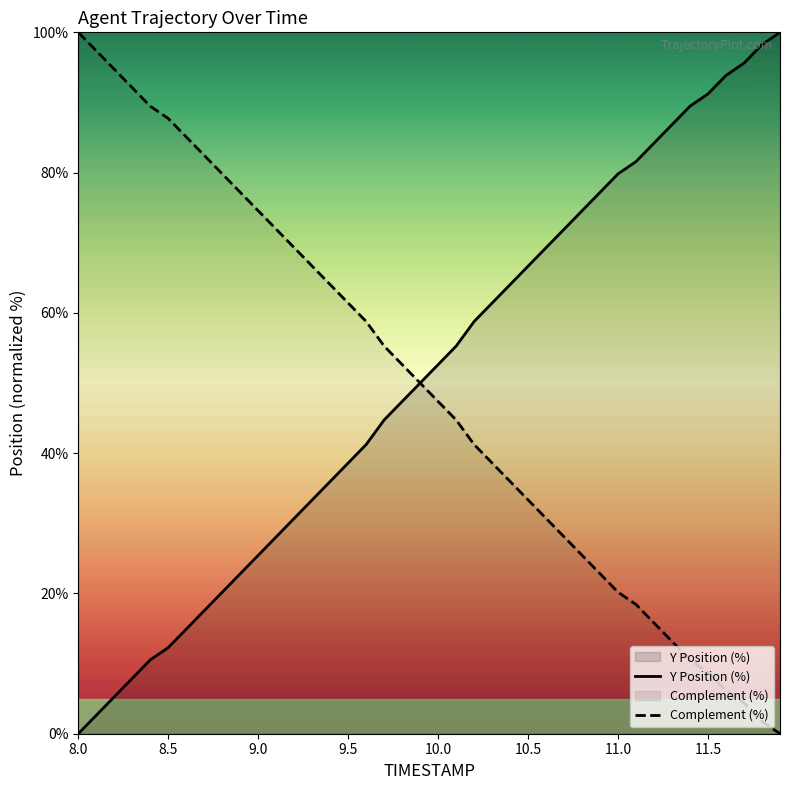

Which series ends up on top after the final intersection of Complement (%) and Y Position (%)?

Y Position (%)